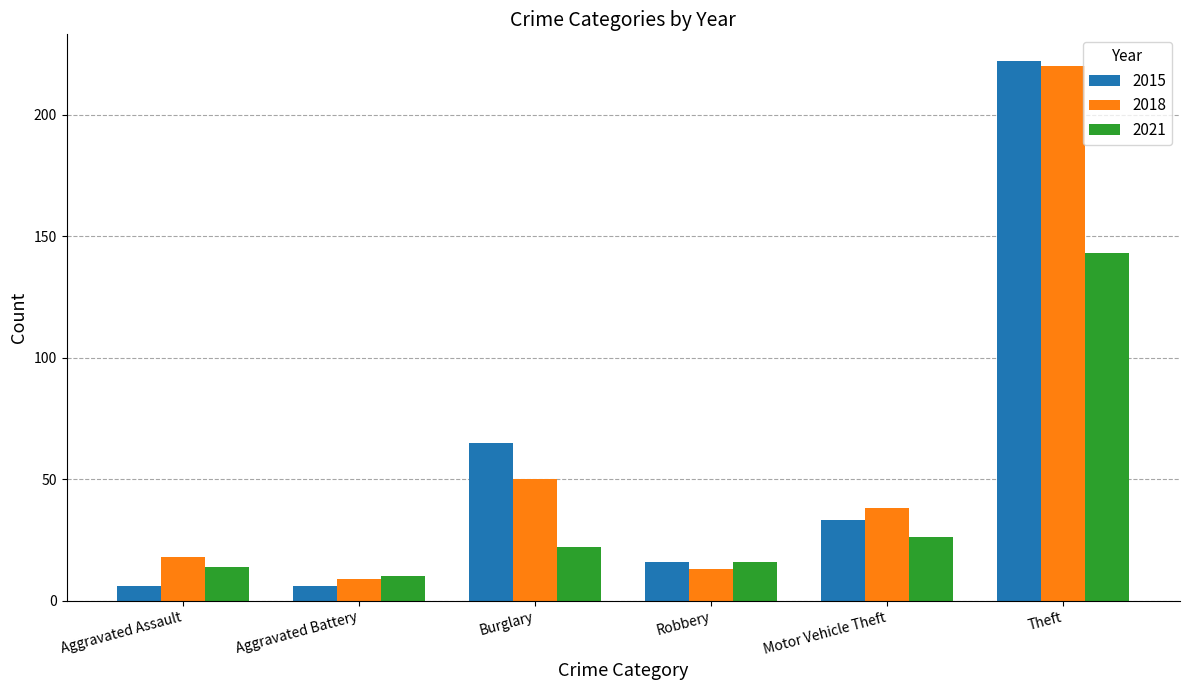

What is the label of the 6th bar from the right?

Aggravated Assault